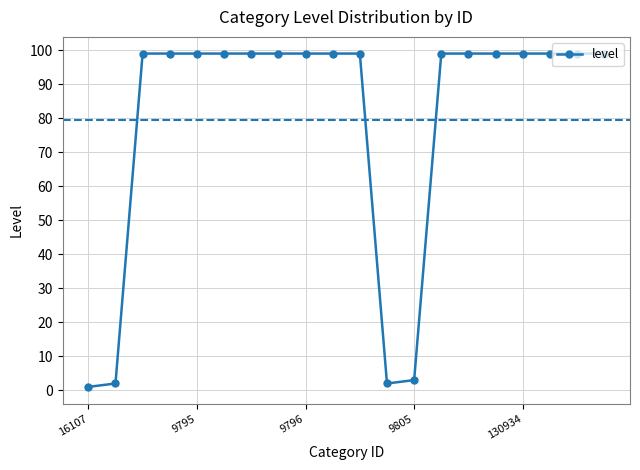

What is the difference between the maximum and minimum values?

98